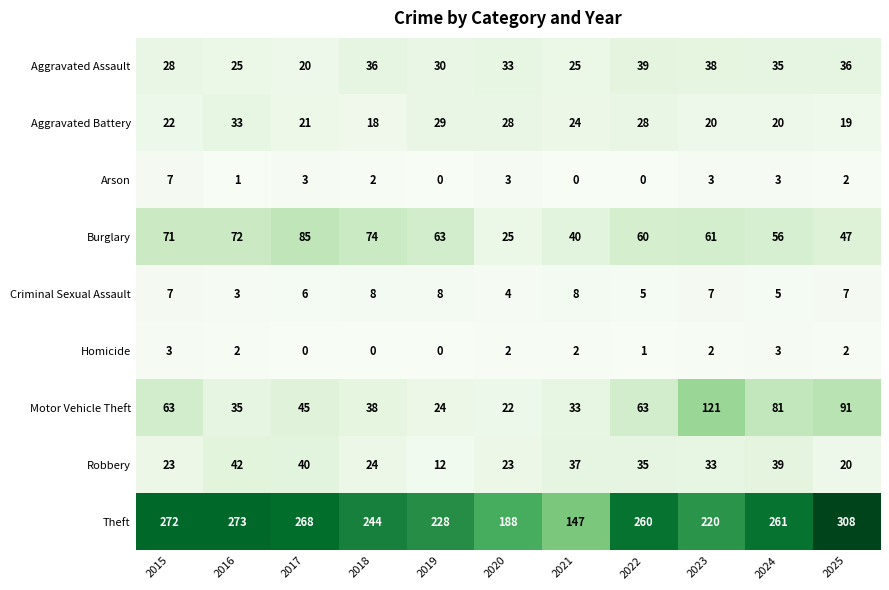

At which category is the sum across all series the highest?

2025